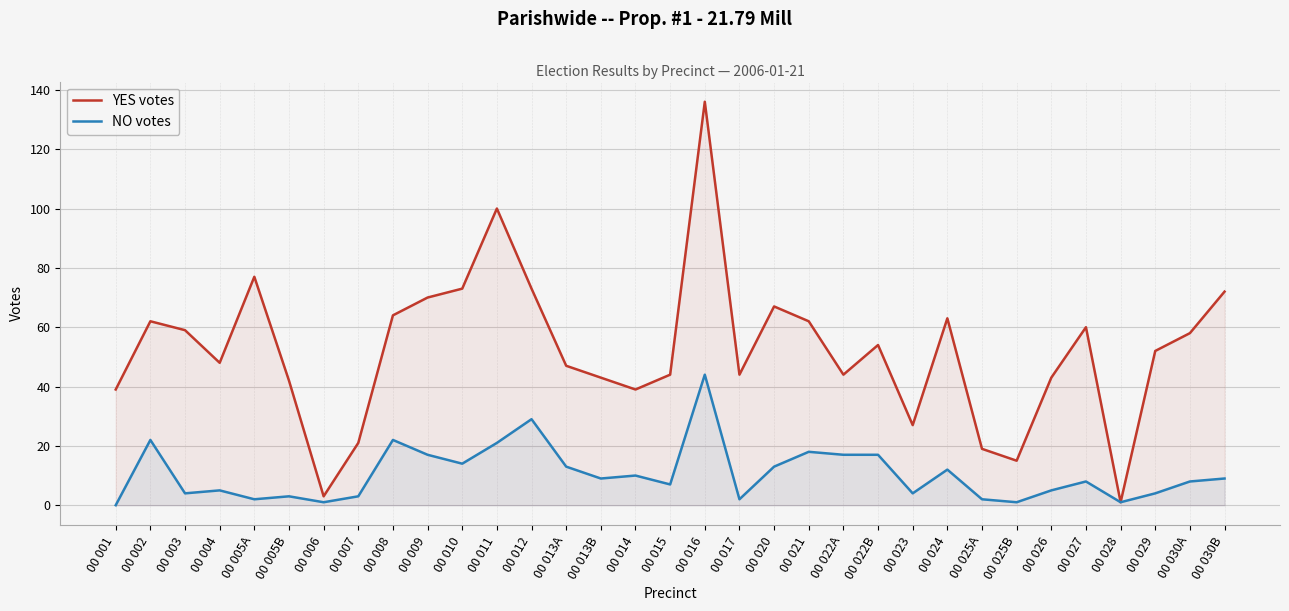

Which series has the widest spread of values?

YES votes